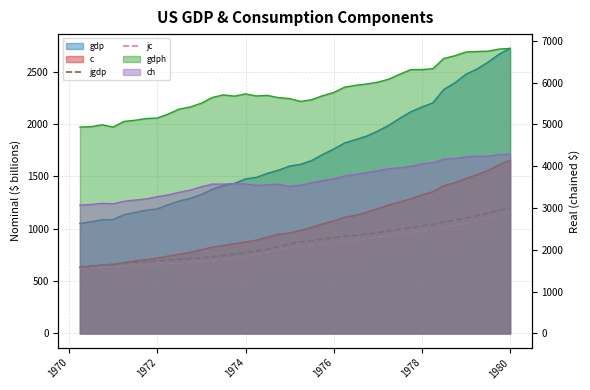

What is the sum of all jgdp values?

34768.9